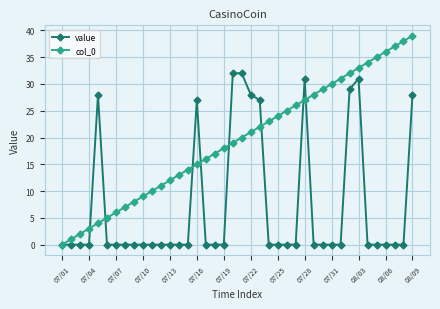

List the series in order of their peak value, highest first.

col_0, value